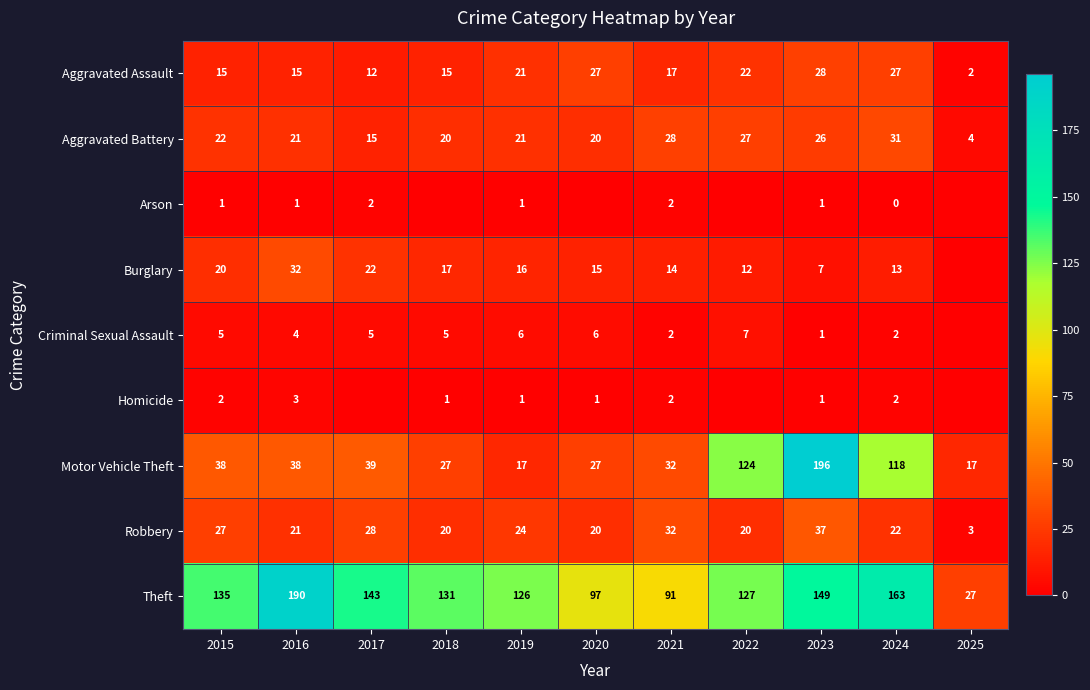

What is the total value across all series at 2015?

265